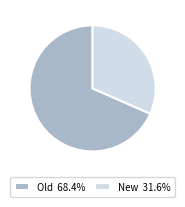

Is it true that Old is 68% of the pie?

True